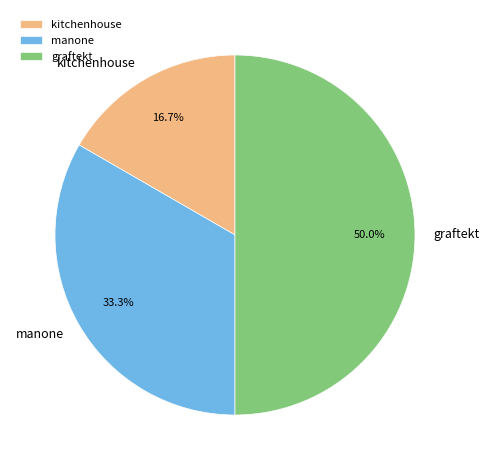

How many segments does this pie chart have?

3